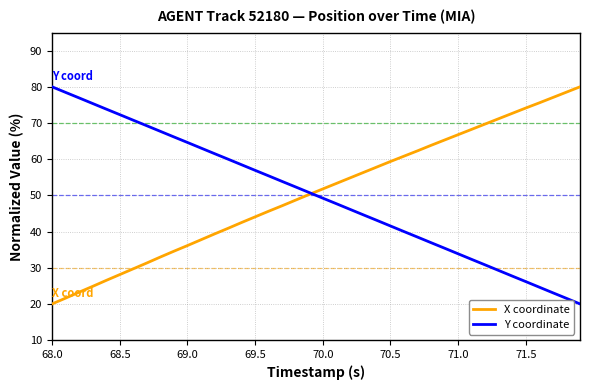

What is the highest value of the Y coordinate series?

80.0